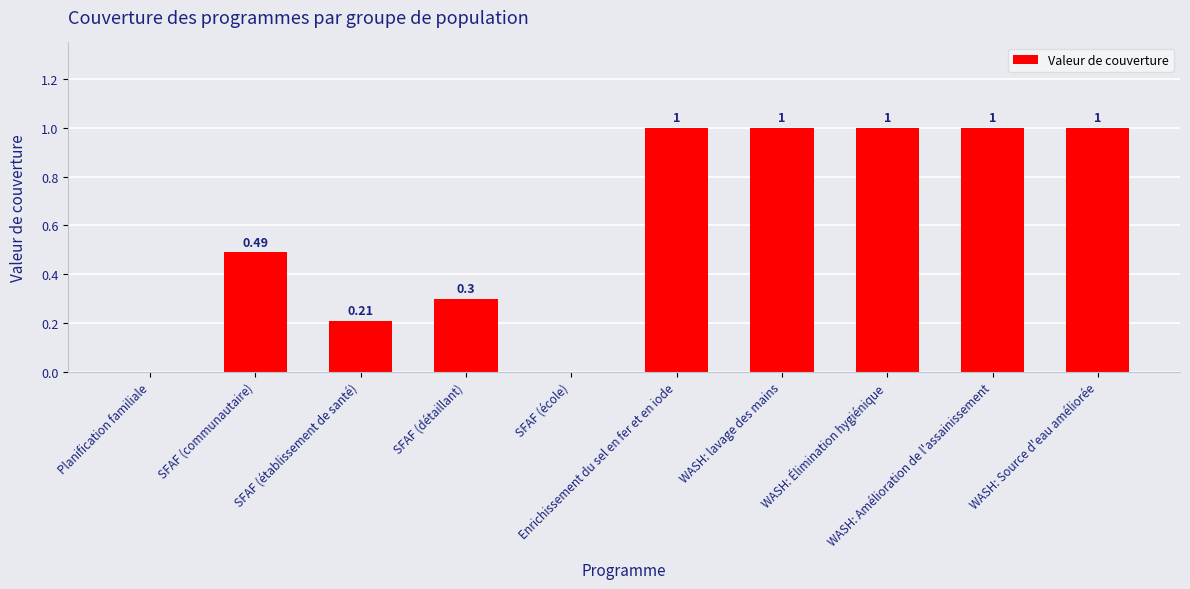

List the labels in order of value, smallest first.

Planification familiale, SFAF (école), SFAF (établissement de santé), SFAF (détaillant), SFAF (communautaire), Enrichissement du sel en fer et en iode, WASH: lavage des mains, WASH: Élimination hygiénique, WASH: Amélioration de l'assainissement, WASH: Source d'eau améliorée